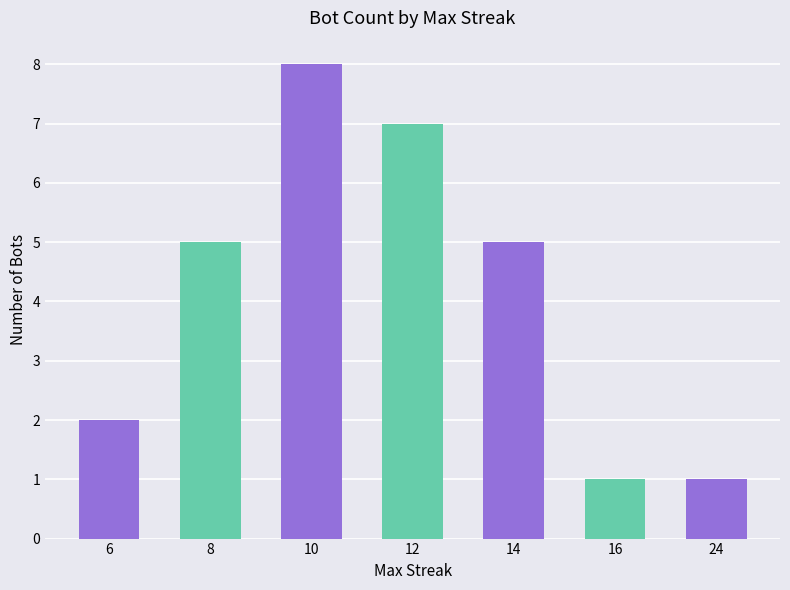

What is the value of the 5th bar from the left?

5